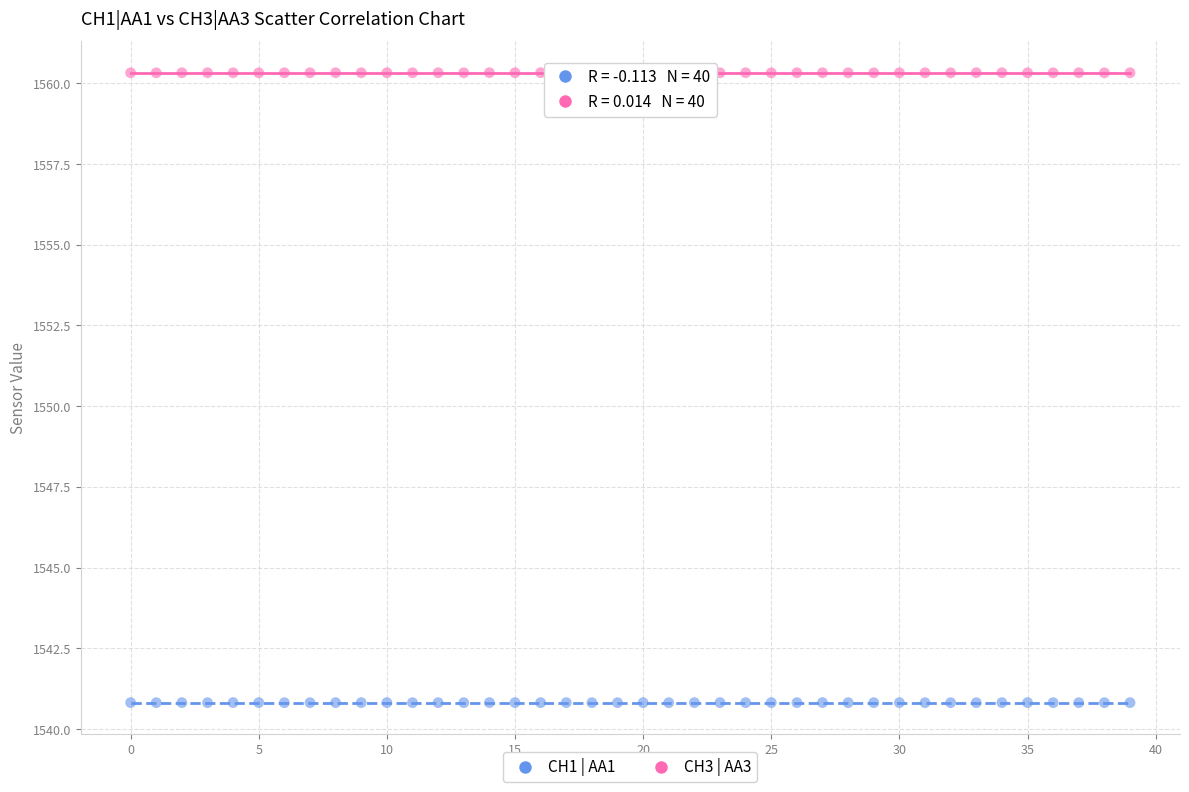

Across all data points, what is the range of Y values (max minus min)?

19.5